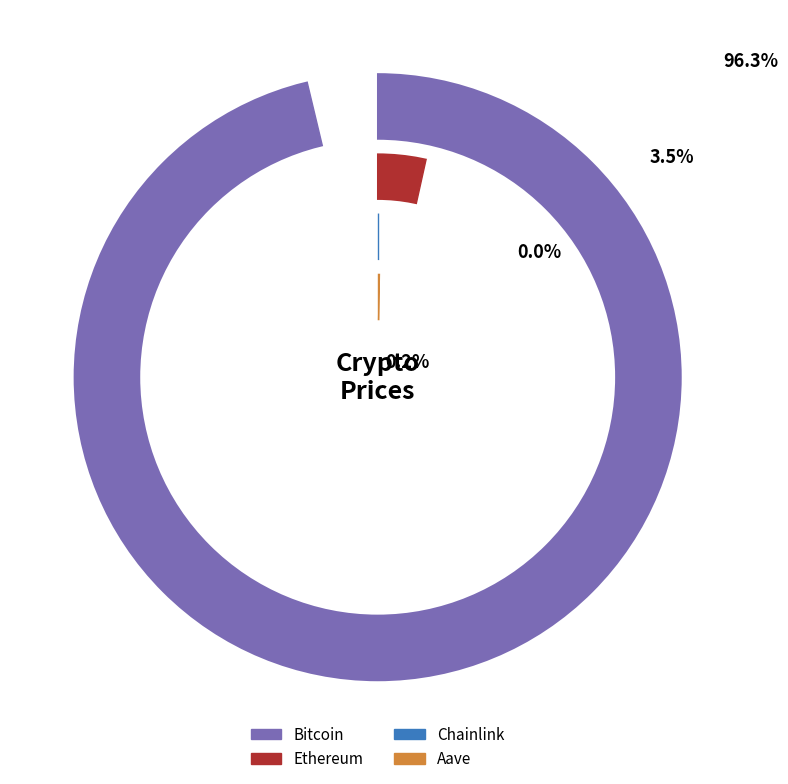

Count the number of slices in the pie.

4